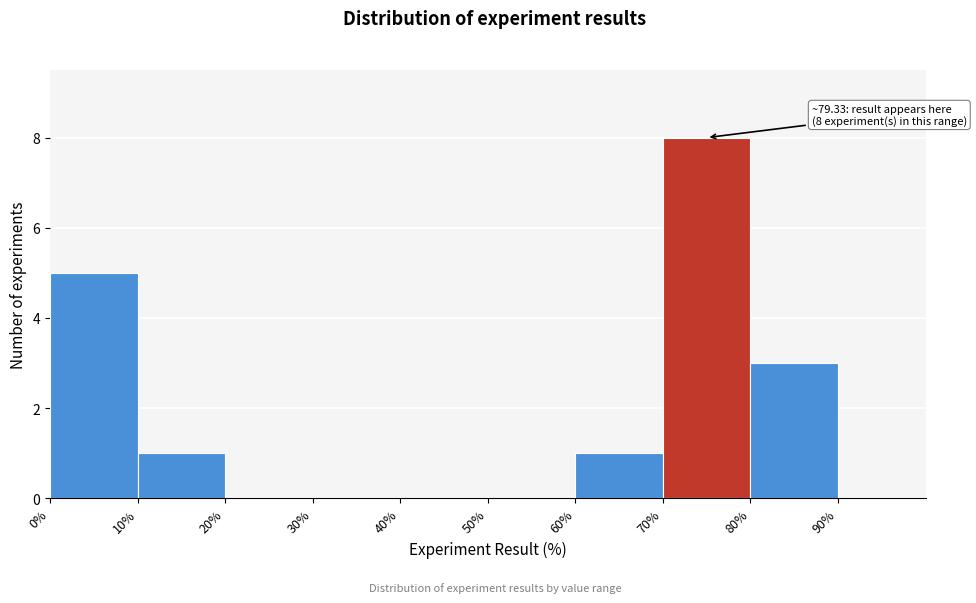

Over which range of the x-axis is the bar tallest?

70 to 80